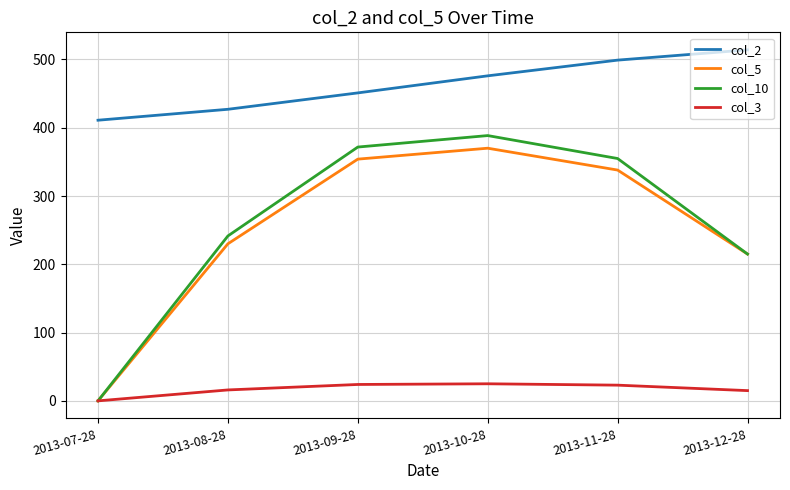

List the series in order of their peak value, highest first.

col_2, col_10, col_5, col_3